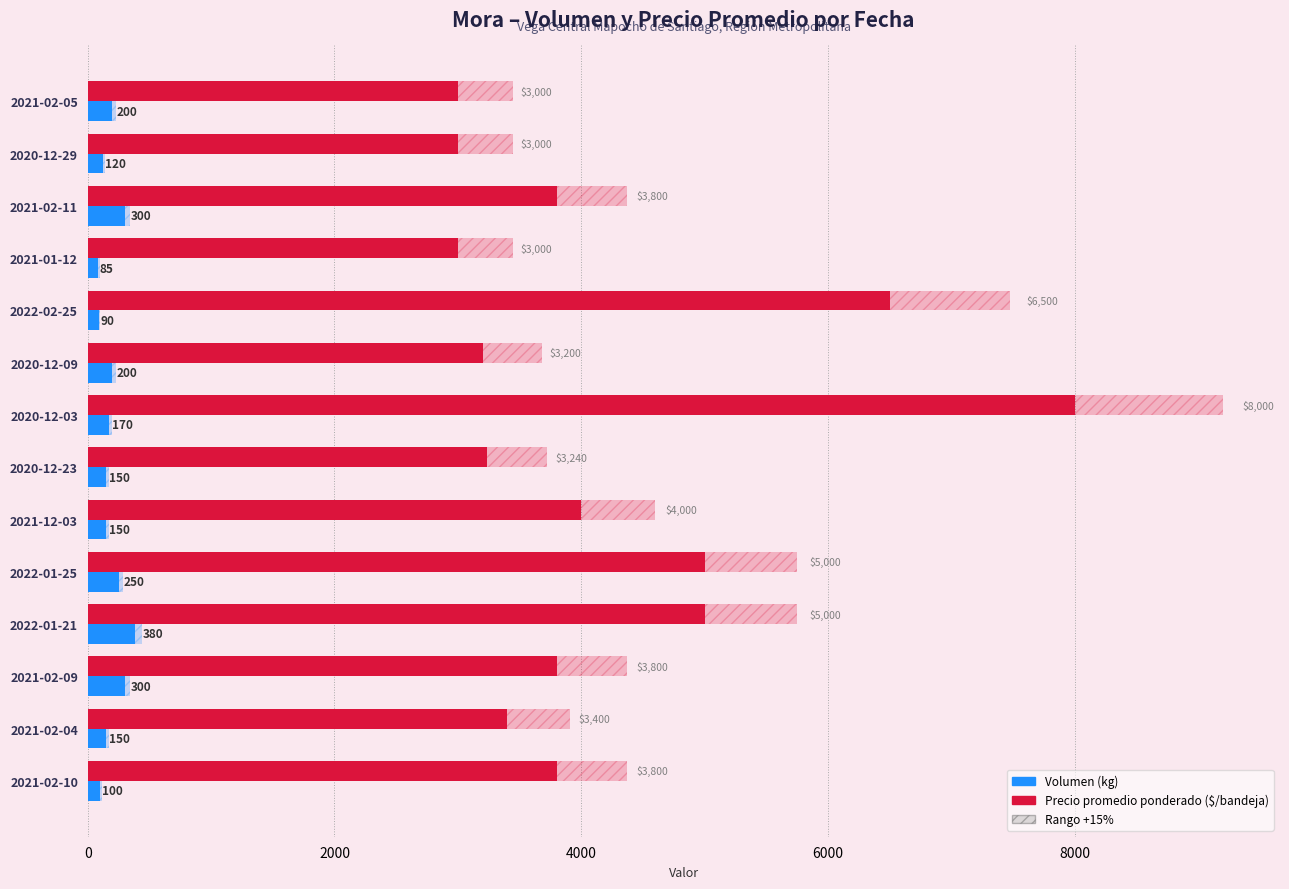

Rank the series at 2021-02-10 from highest to lowest value.

Precio promedio ponderado, Volumen